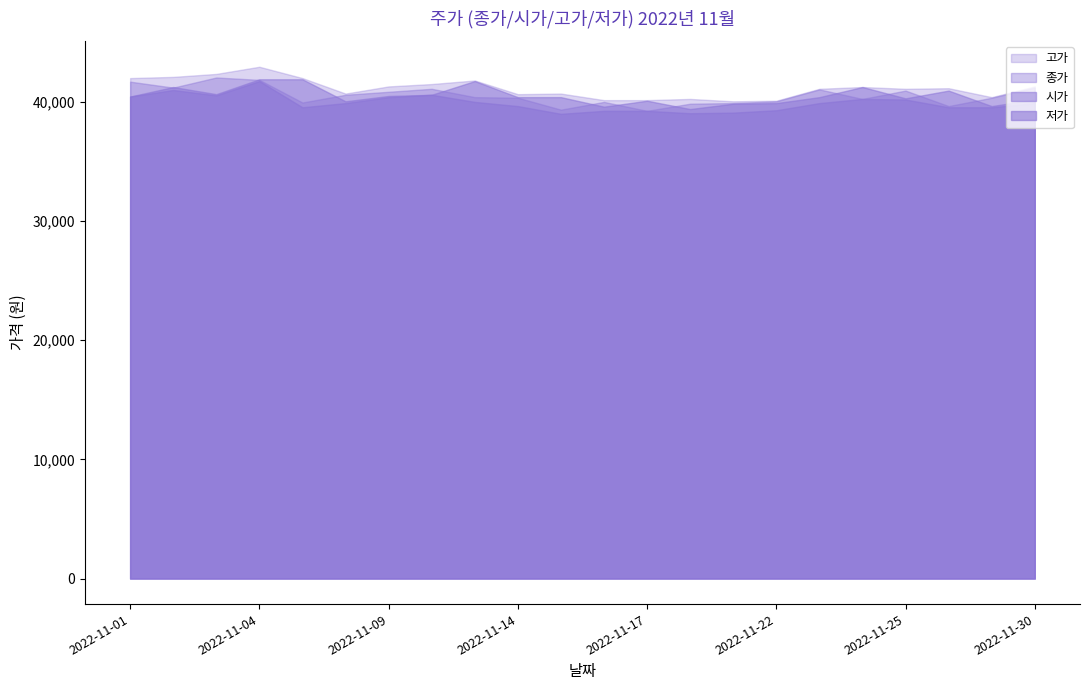

At how many categories does at least one series exceed 41373?

7